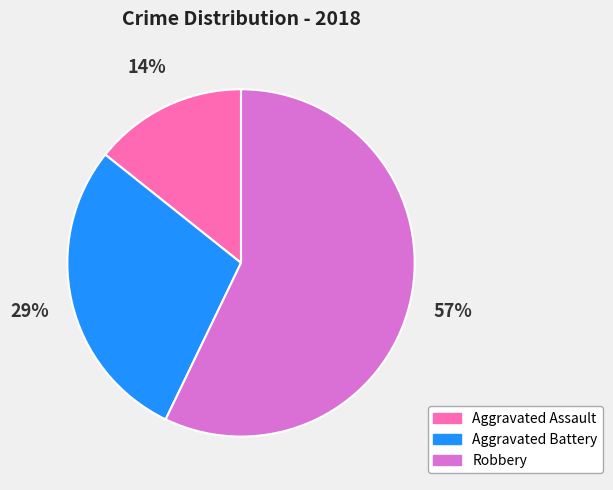

The Aggravated Battery slice represents 39% of the pie. True or false?

False